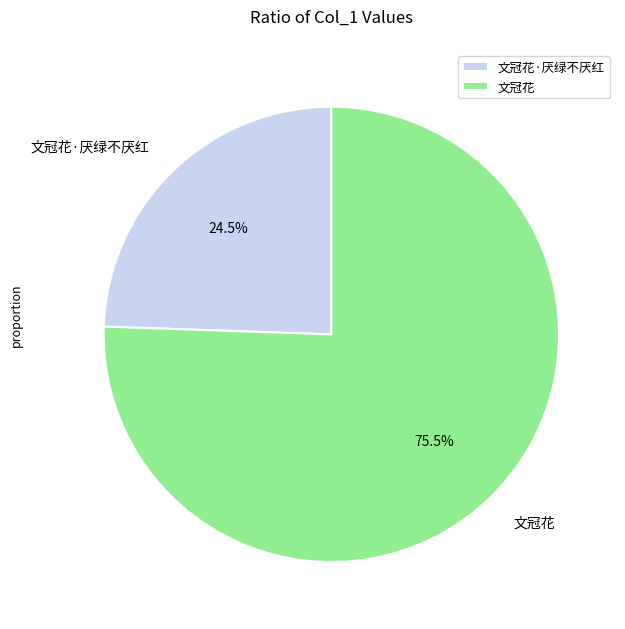

Which category has the biggest portion of the pie?

文冠花